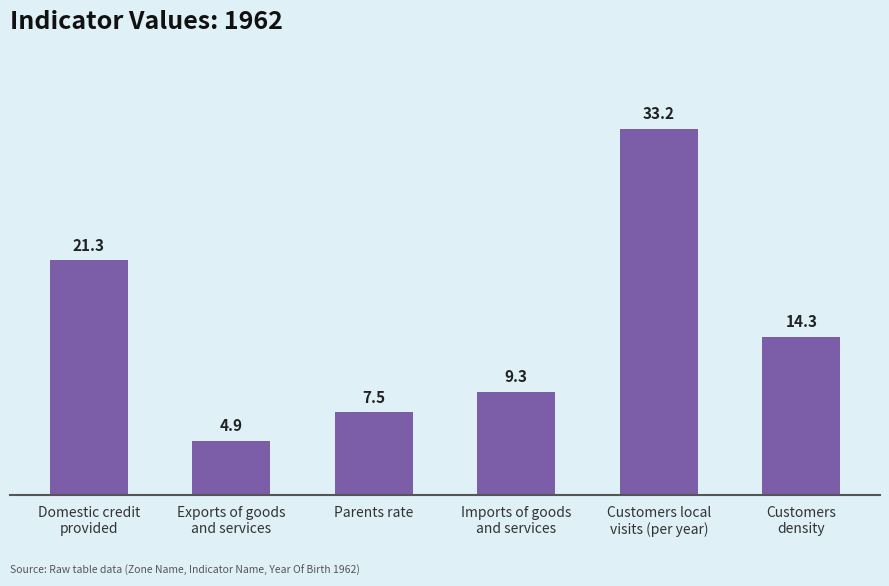

Approximately how many times larger is the value at Customers
density compared to Exports of goods
and services?

2.9